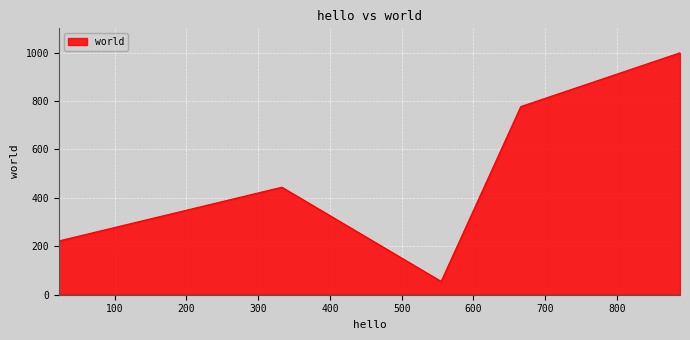

How many interior local peaks (higher than both neighbors) does the data have?

1